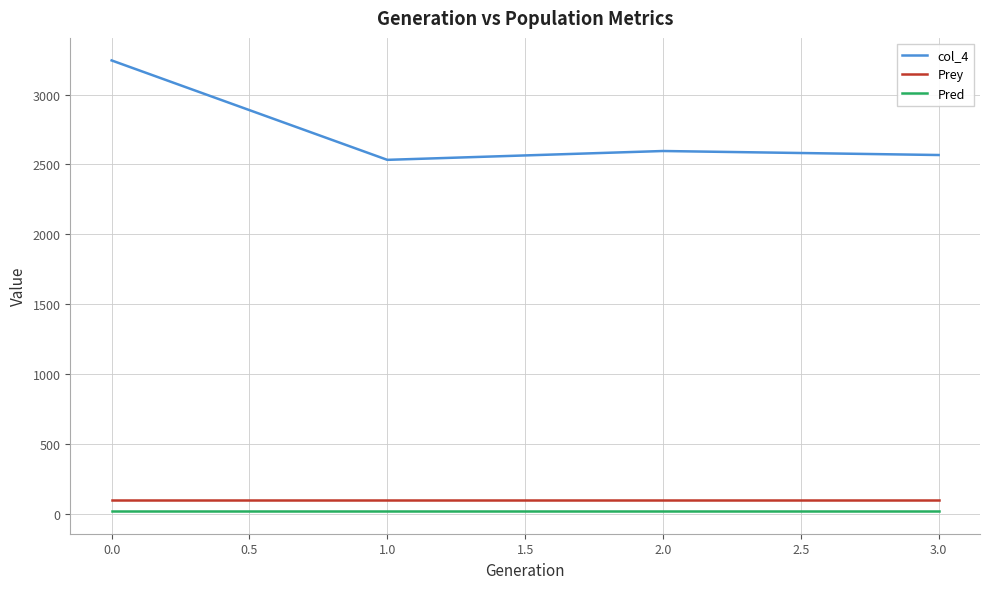

True or false: col_4 and Prey cross at least once.

False